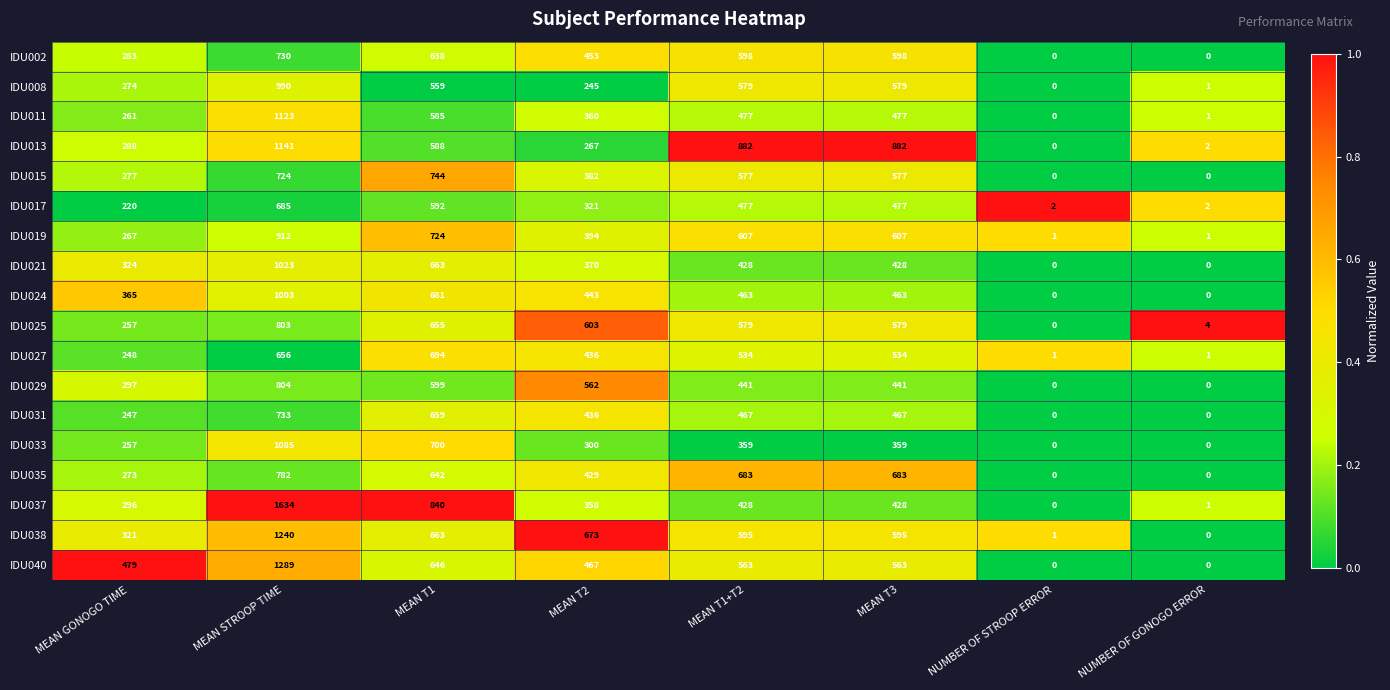

Rank the series by their maximum value, from highest to lowest.

IDU037, IDU040, IDU038, IDU013, IDU011, IDU033, IDU021, IDU024, IDU008, IDU019, IDU029, IDU025, IDU035, IDU015, IDU031, IDU002, IDU027, IDU017